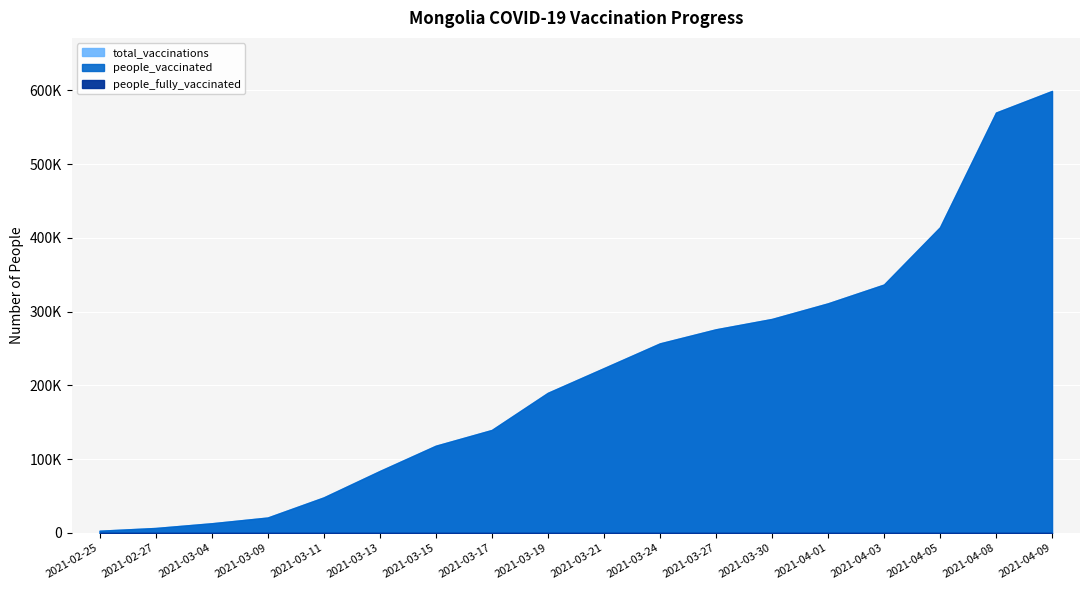

How many lines are shown in the chart?

3